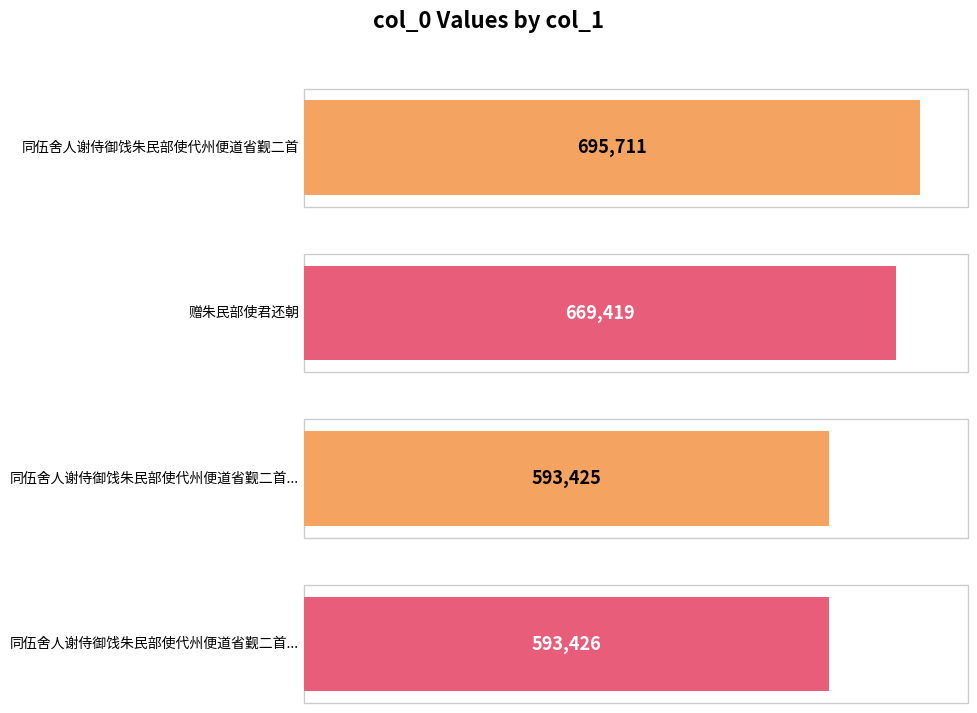

What value does the data have at 同伍舍人谢侍御饯朱民部使代州便道省觐二首, to the nearest 10?

695710